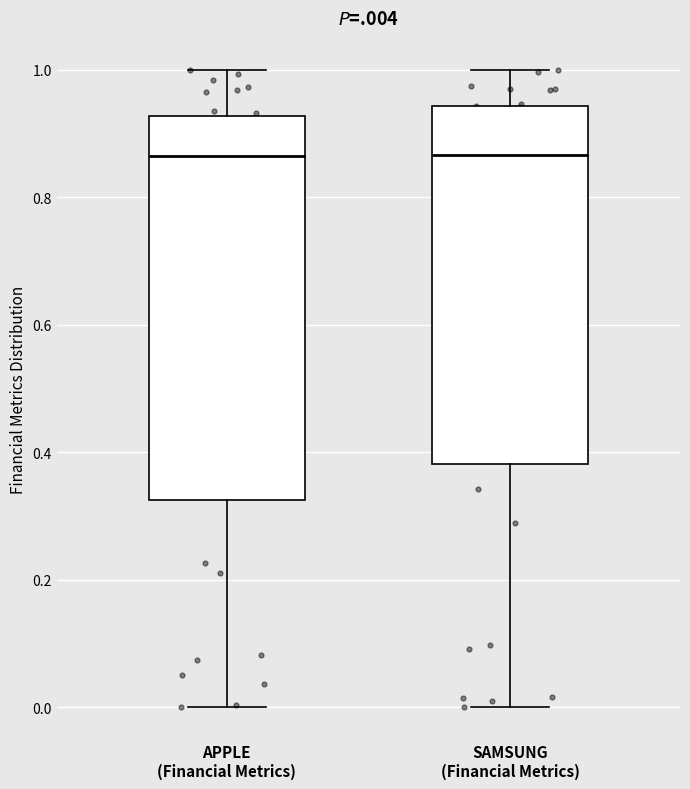

Comparing the boxes themselves (not the whiskers), which one is the tallest?

APPLE (Financial Metrics)